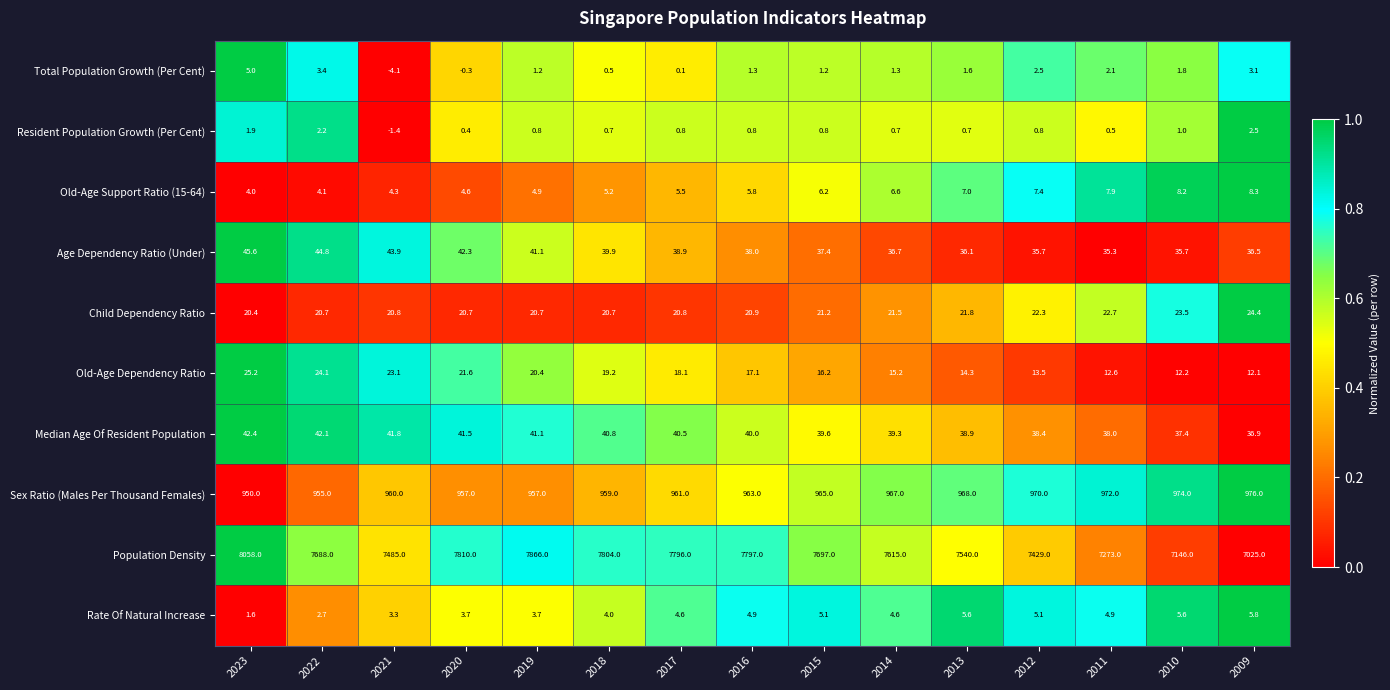

Rank the series by their maximum value, from lowest to highest.

Resident Population Growth (Per Cent), Total Population Growth (Per Cent), Rate Of Natural Increase, Old-Age Support Ratio (15-64), Child Dependency Ratio, Old-Age Dependency Ratio, Median Age Of Resident Population, Age Dependency Ratio (Under), Sex Ratio (Males Per Thousand Females), Population Density